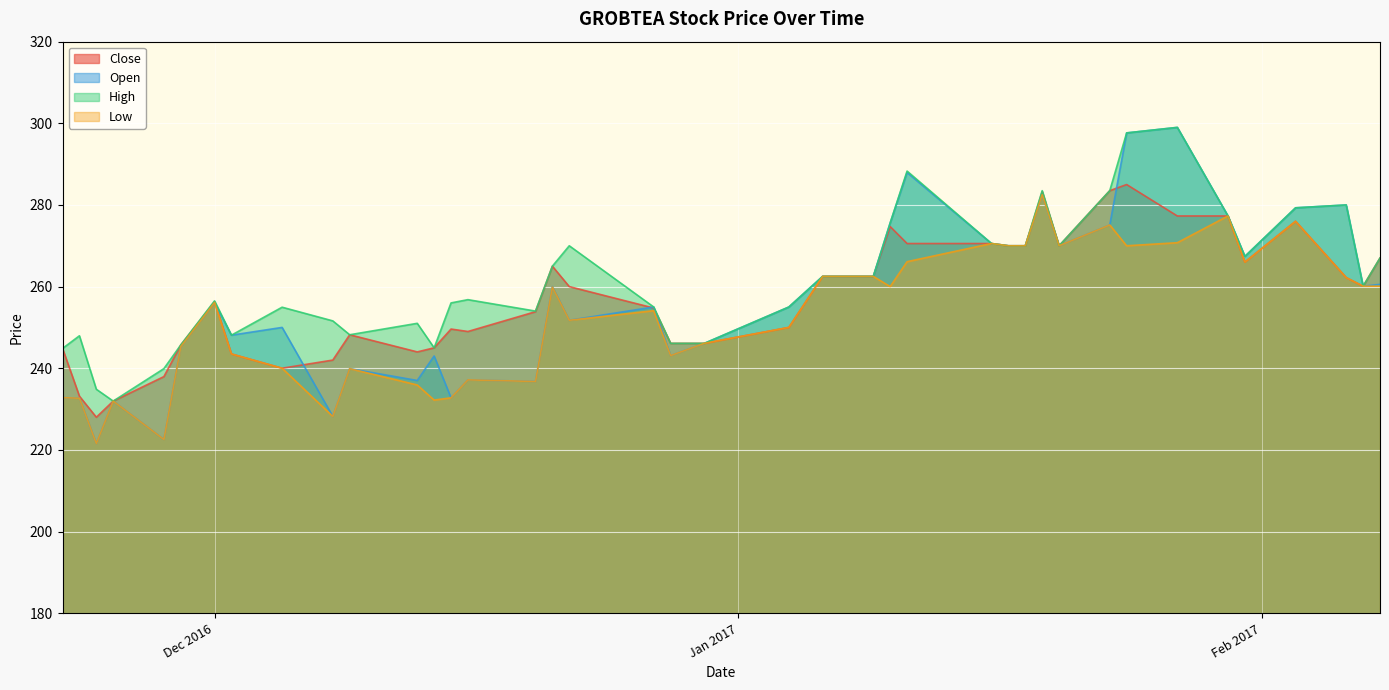

Where is High nearest to the value 265?

2016-12-21